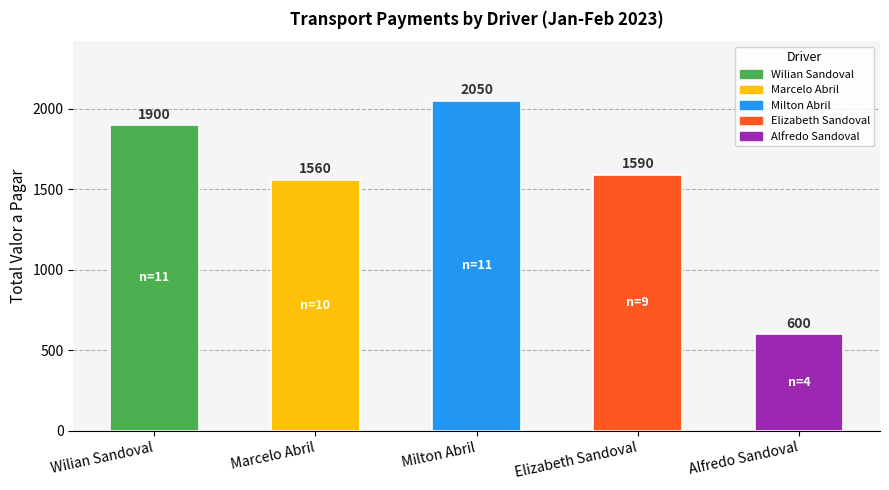

List the labels in order of value, largest first.

Milton Abril, Wilian Sandoval, Elizabeth Sandoval, Marcelo Abril, Alfredo Sandoval